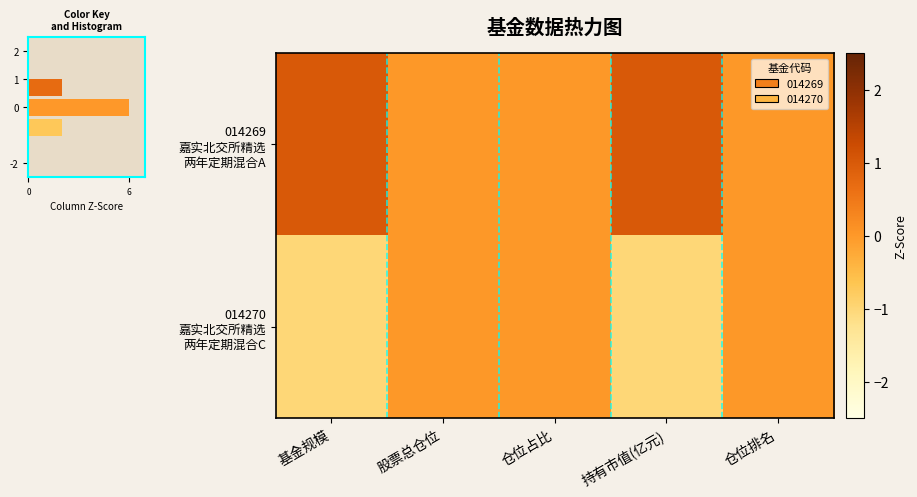

List the series in order of their overall mean, highest first.

014269 嘉实北交所精选 两年定期混合A, 014270 嘉实北交所精选 两年定期混合C